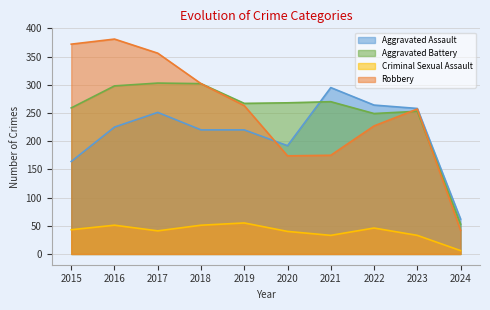

Reading left to right, list all the values displayed in this chart.

Aggravated Assault: 2015=164	2016=225	2017=251	2018=220	2019=220	2020=192	2021=295	2022=264	2023=258	2024=62
Aggravated Battery: 2015=259	2016=298	2017=303	2018=302	2019=267	2020=268	2021=270	2022=249	2023=253	2024=53
Criminal Sexual Assault: 2015=43	2016=51	2017=41	2018=51	2019=55	2020=40	2021=33	2022=46	2023=33	2024=6
Robbery: 2015=372	2016=381	2017=356	2018=302	2019=263	2020=174	2021=175	2022=227	2023=257	2024=42